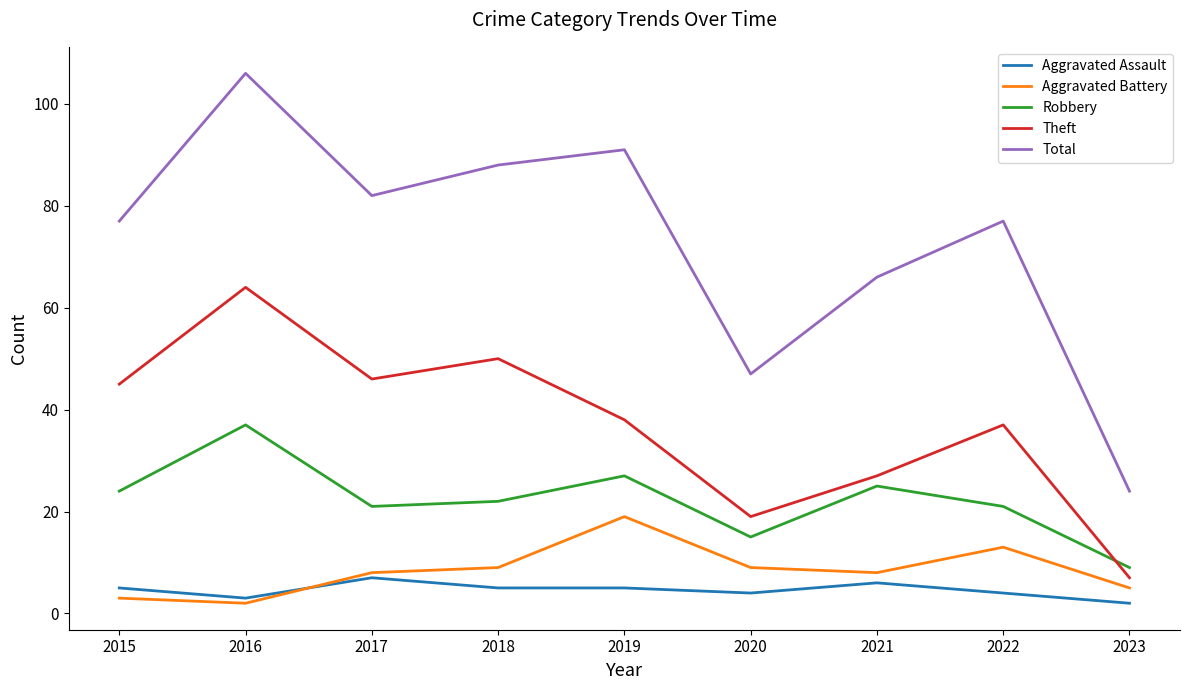

What are all the series names shown in the legend?

Aggravated Assault, Aggravated Battery, Robbery, Theft, Total